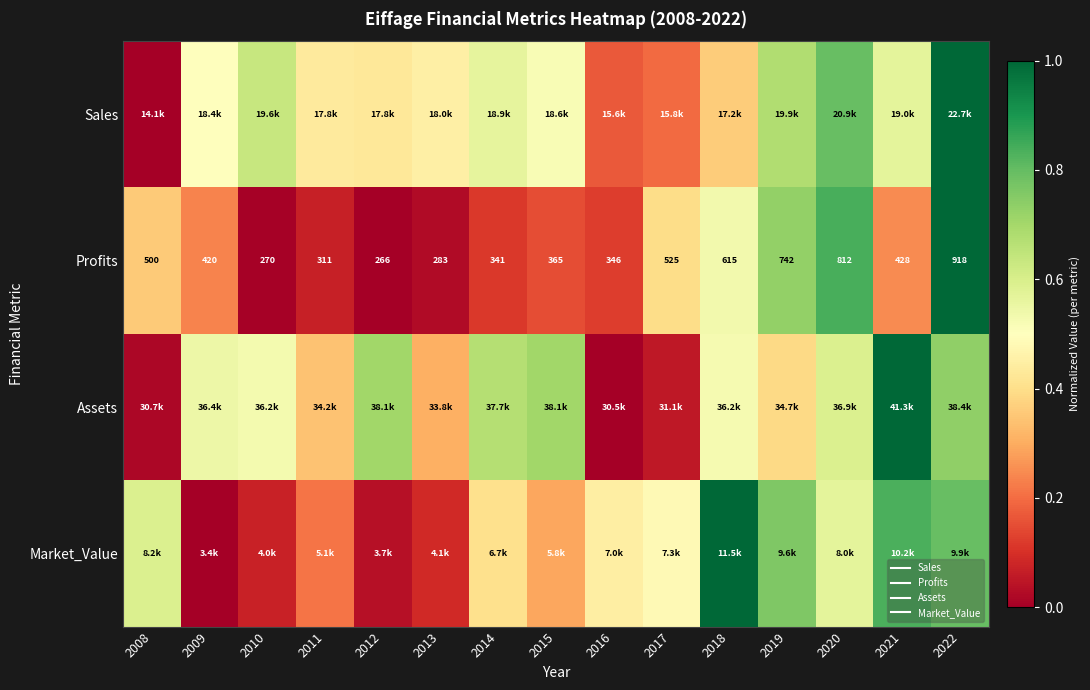

What is the difference between the second highest and second lowest values in the Sales series?

0.6